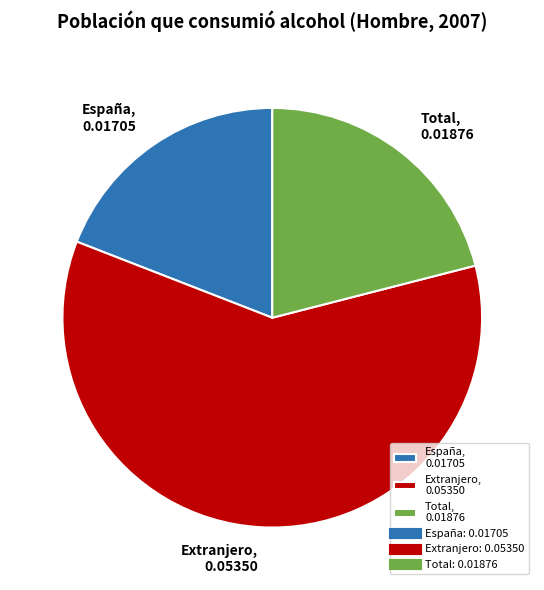

Count the number of slices in the pie.

3